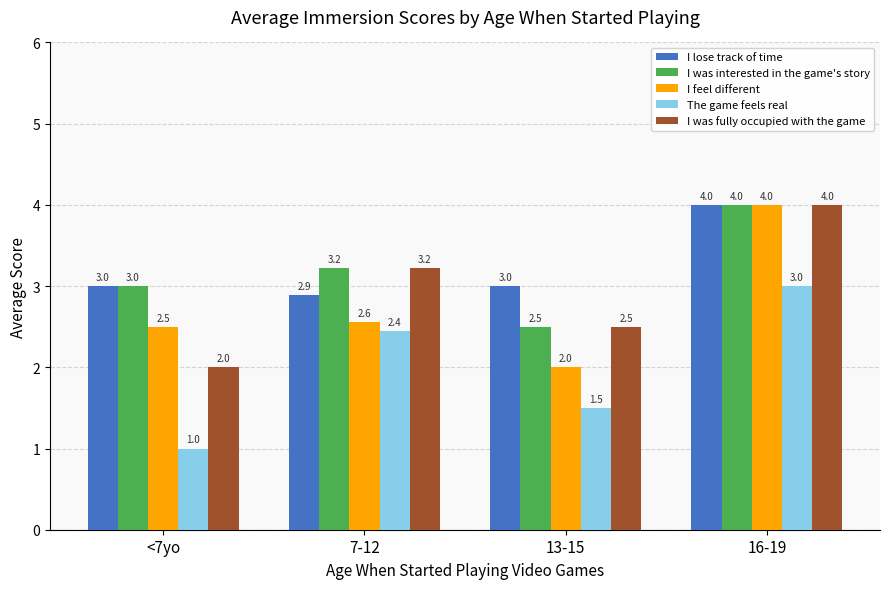

Does the chart contain stacked bars?

No